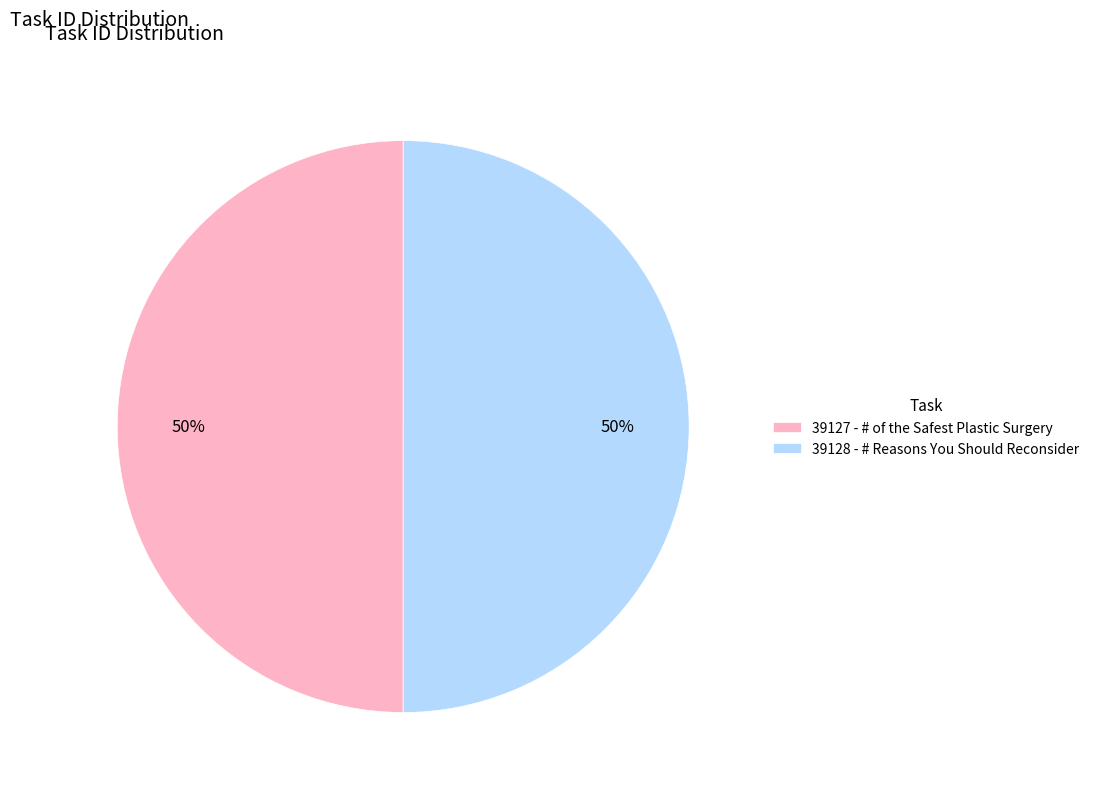

Is it true that 39128 - # Reasons You Should Reconsider is 40% of the pie?

False